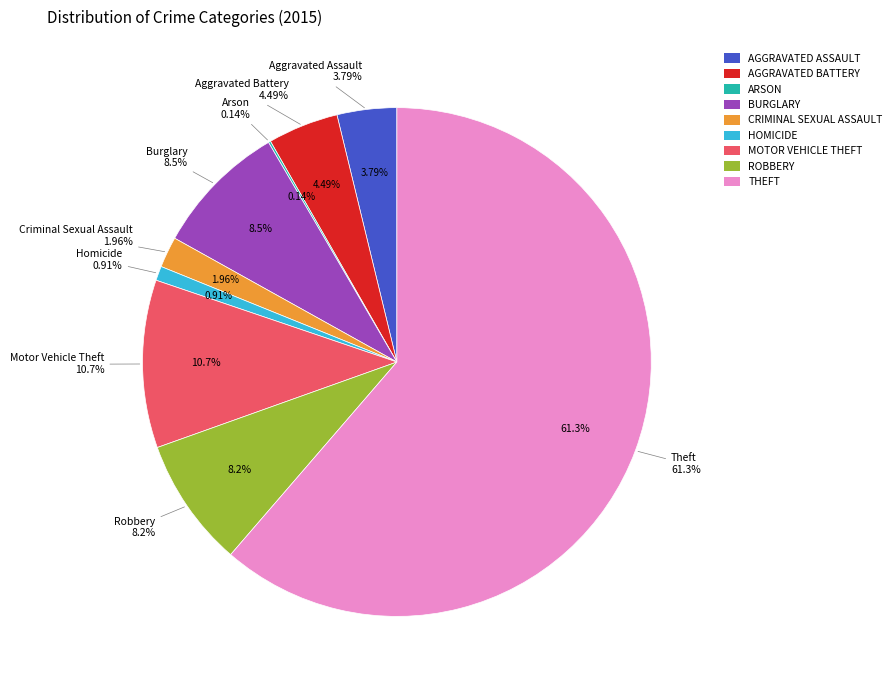

What percentage is NOT represented by Arson?

99.9%